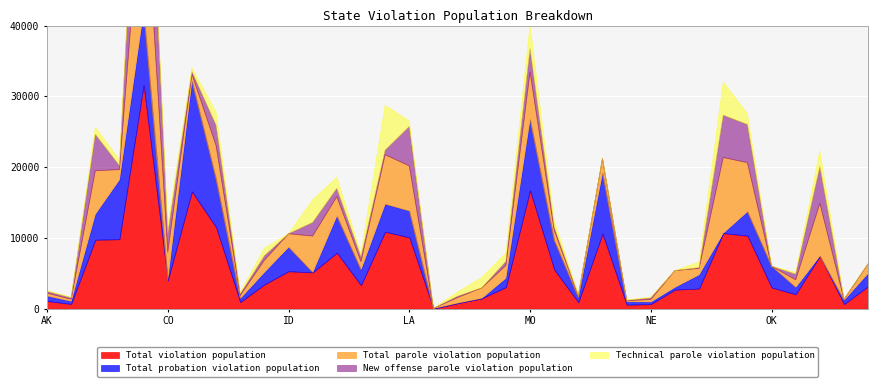

At how many categories does at least one series exceed 7806?

12